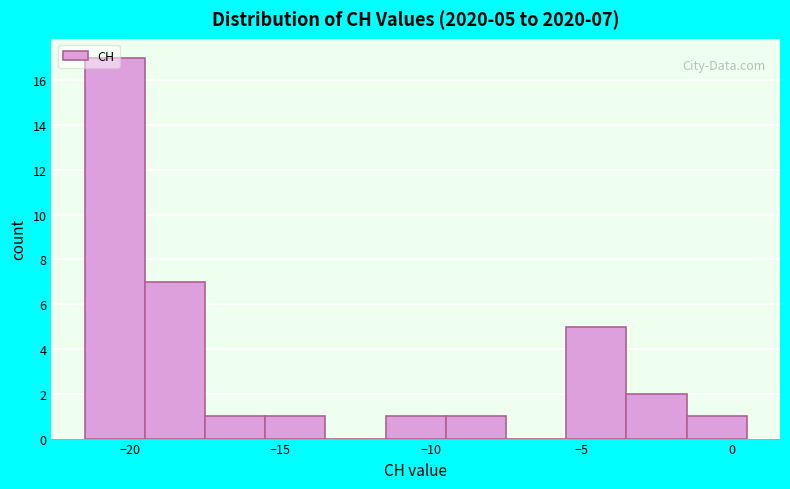

Which range on the x-axis has the tallest bar?

-21.5 to -19.5